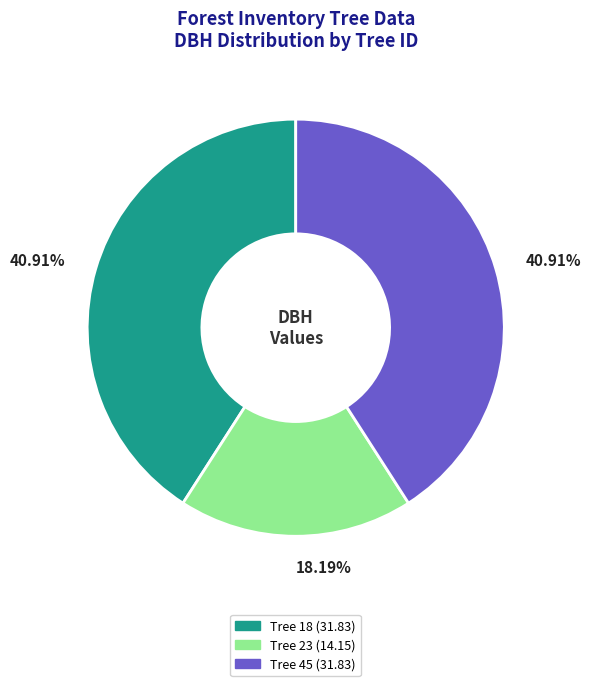

How many slices are in this pie chart?

3